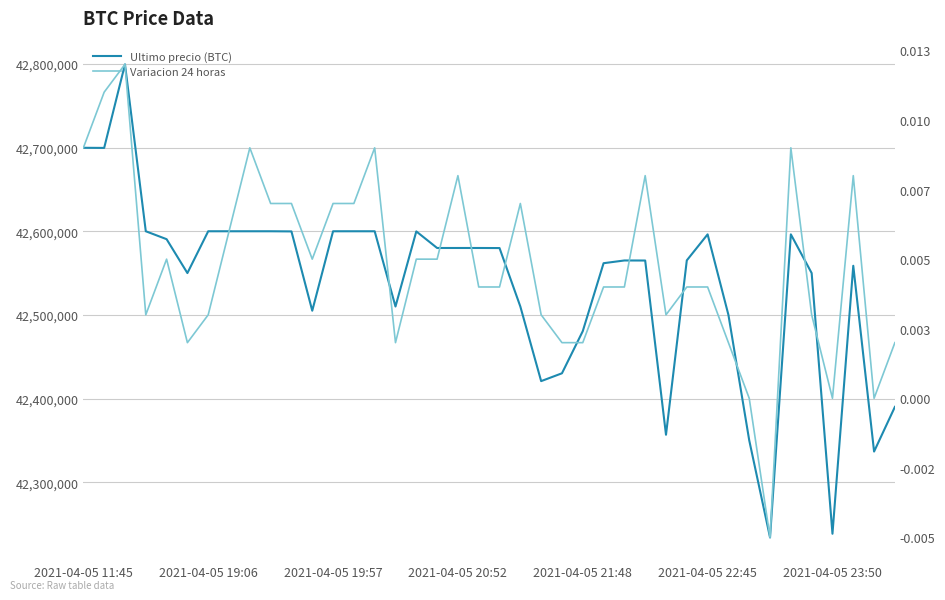

Which has a higher value, 2021-04-05 20:52 or 9?

2021-04-05 20:52